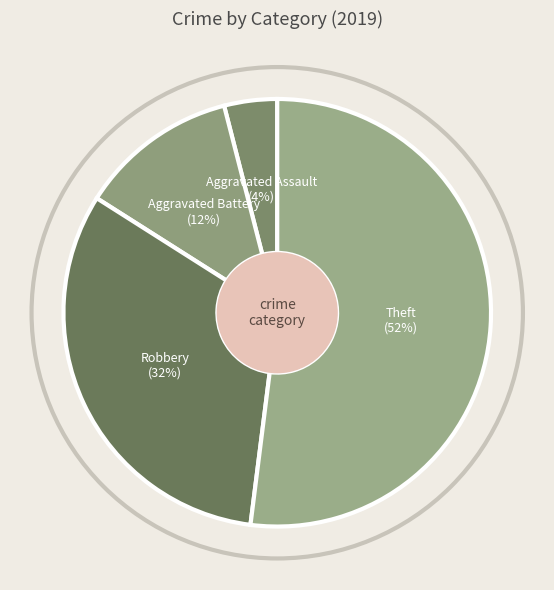

What is the ratio of the value at Aggravated Assault to the value at Theft?

0.1